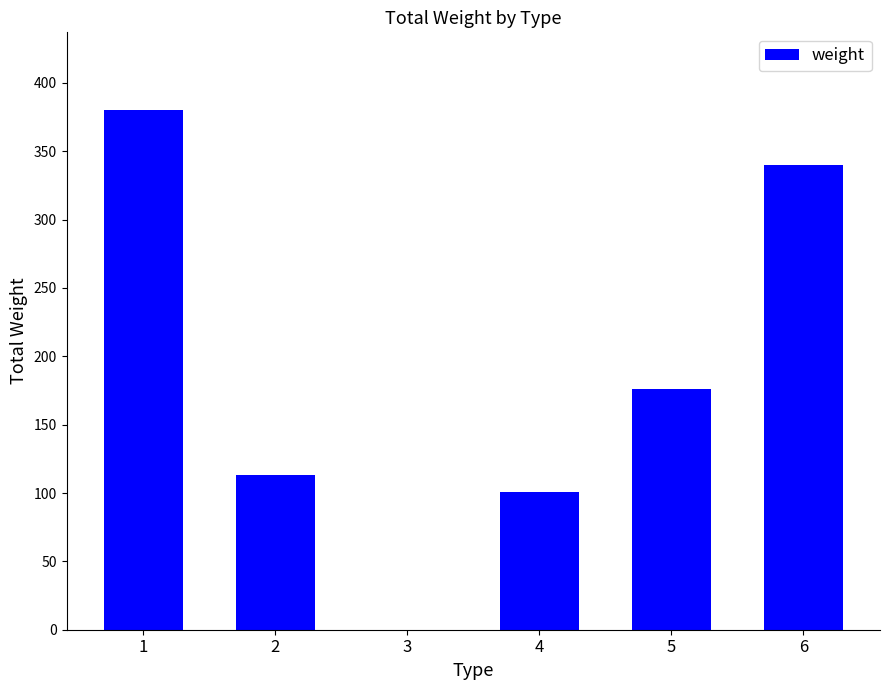

At which label is the value closest to 190?

5